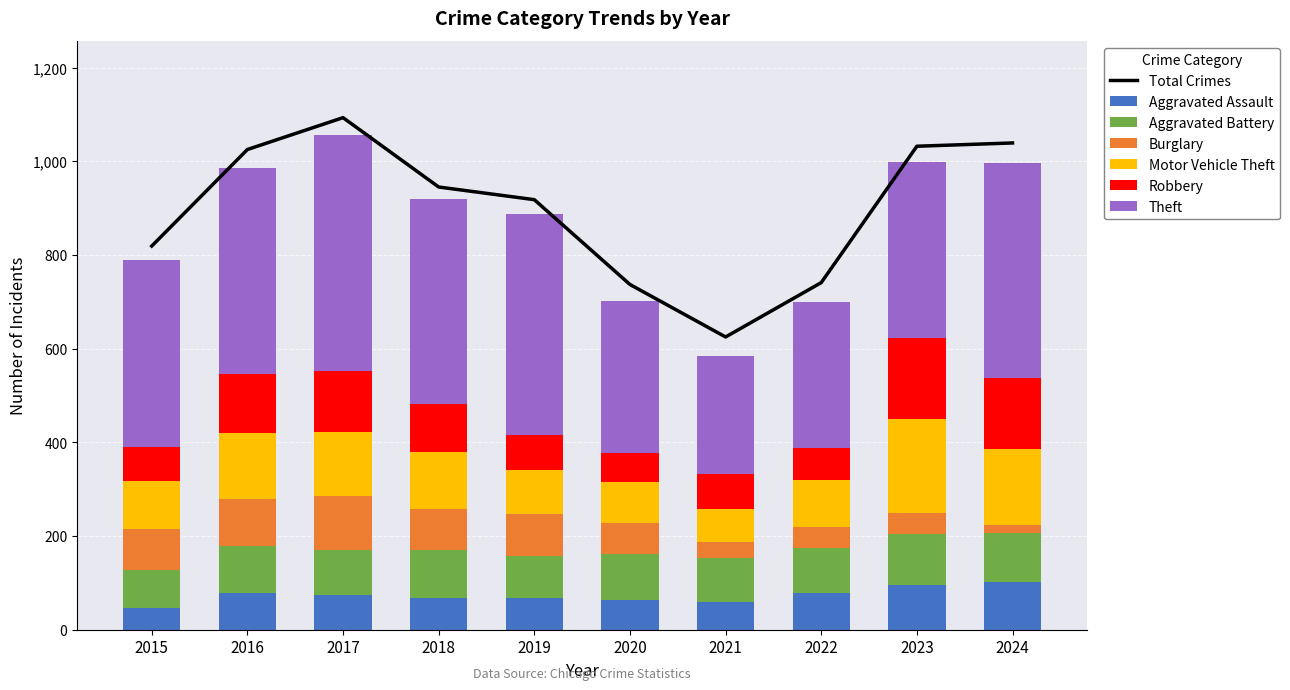

What is the value of the Aggravated Battery bar at the 4th from the left?

104